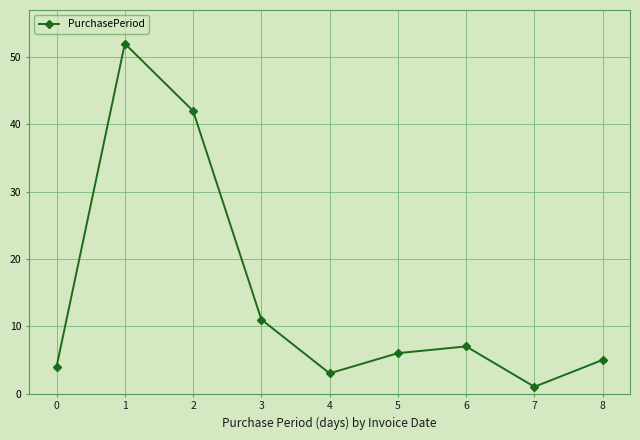

What is the difference between the values at 0 and 4?

1